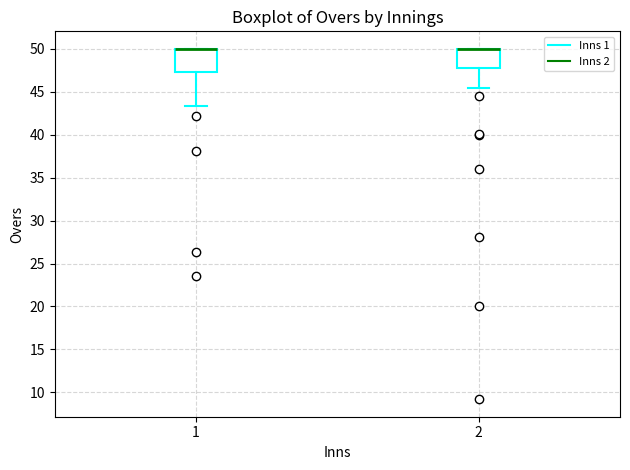

Reading left to right, transcribe this box plot: for each box, give where its median line is, the range the box spans, and where its two whiskers end, as read against the y-axis. The values are not printed on the chart, so give them approximately, as read against the axis.

1: median 50.0 (drawn on the box's upper edge), box 47.5 to 50.0, whiskers 43.5 to 50.0
2: median 50.0 (drawn on the box's upper edge), box 48.0 to 50.0, whiskers 45.5 to 50.0